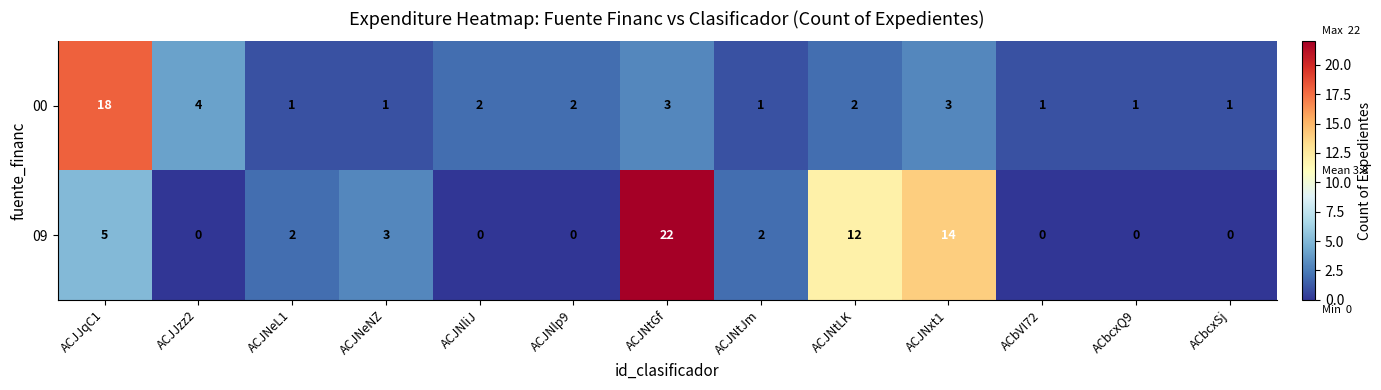

Between ACJJzz2 and ACJNeL1, which series saw the biggest shift?

00